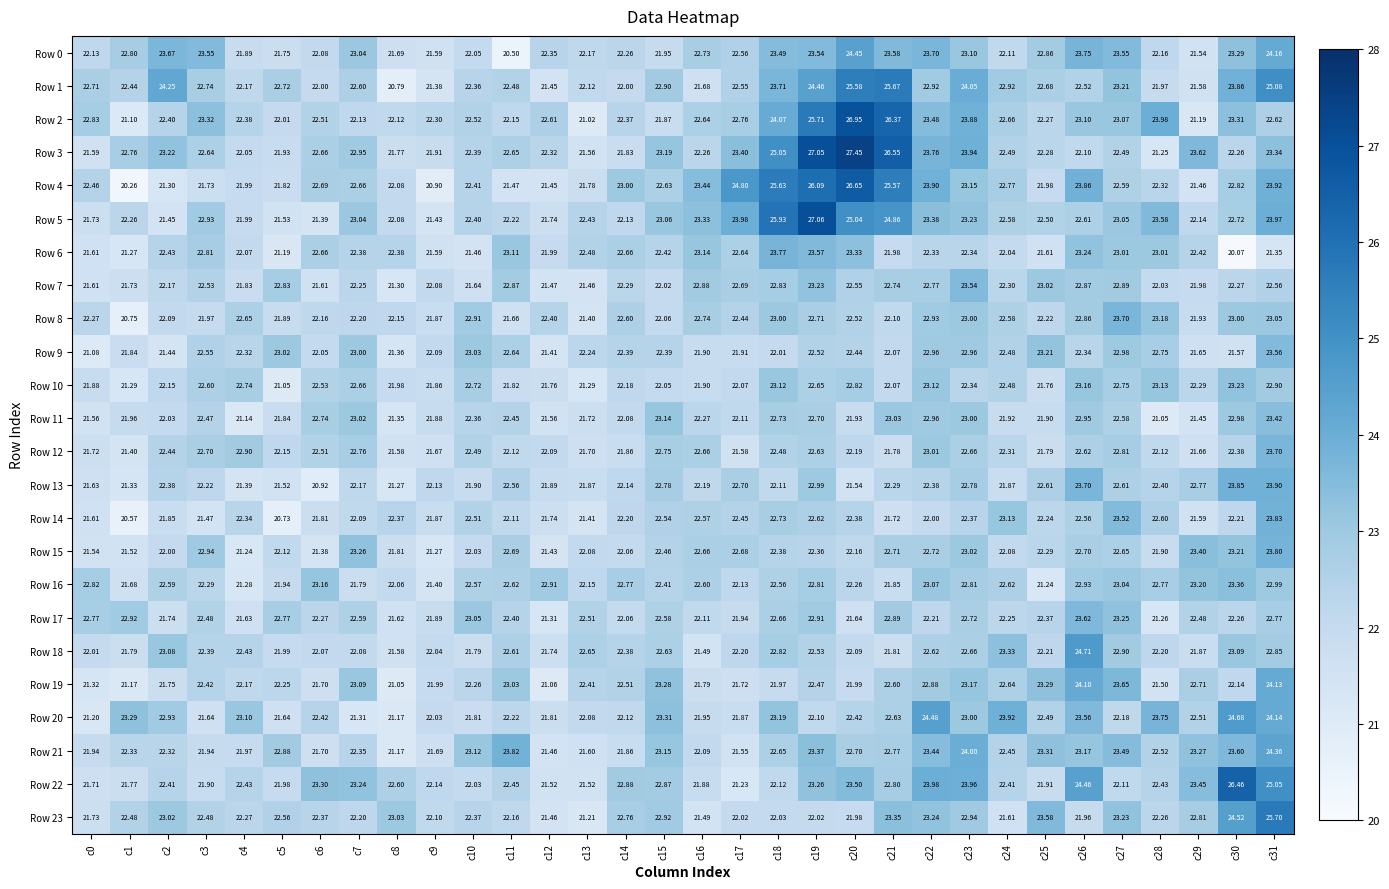

What is the difference between the highest and lowest values at c18?

4.0